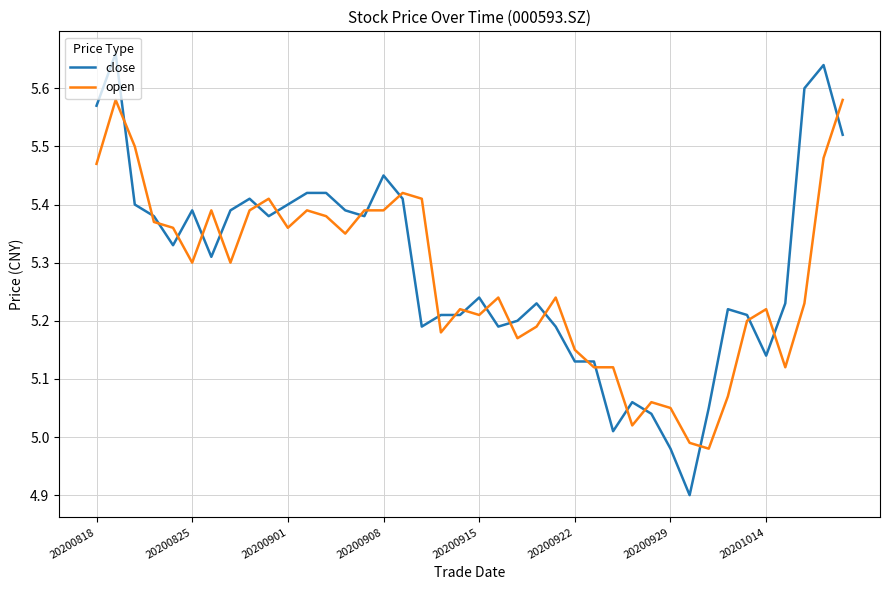

Which series ends up on top after the final intersection of close and open?

open